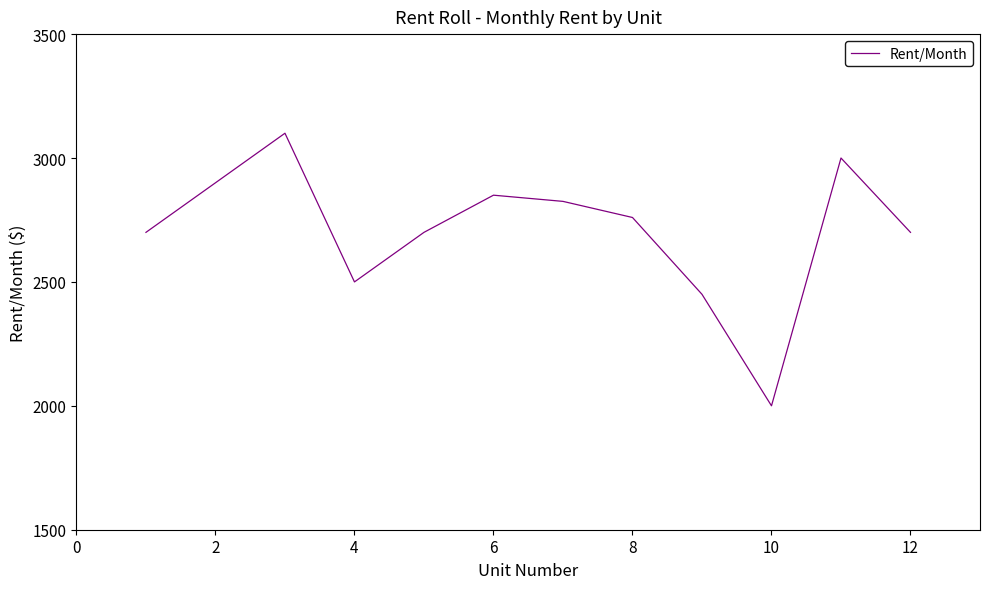

What is the smallest value displayed?

2000